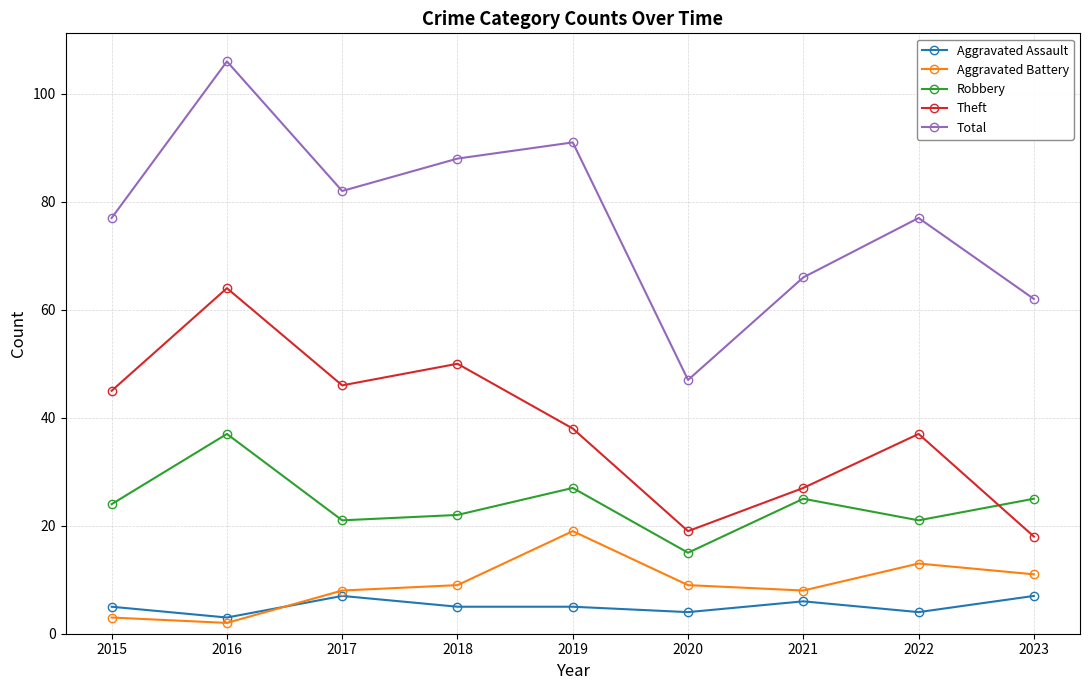

What is the total value across all series at 2023?

123